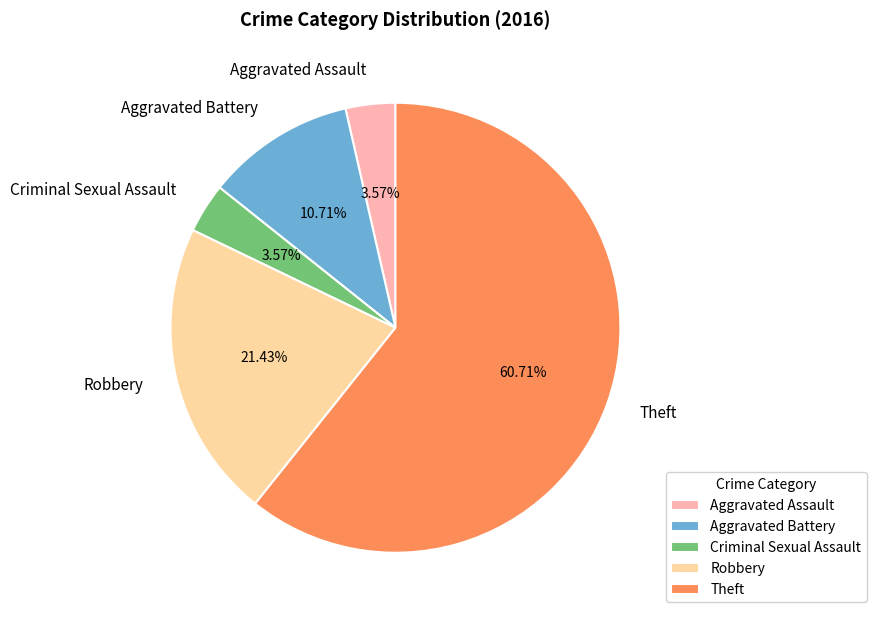

How many segments does this pie chart have?

5